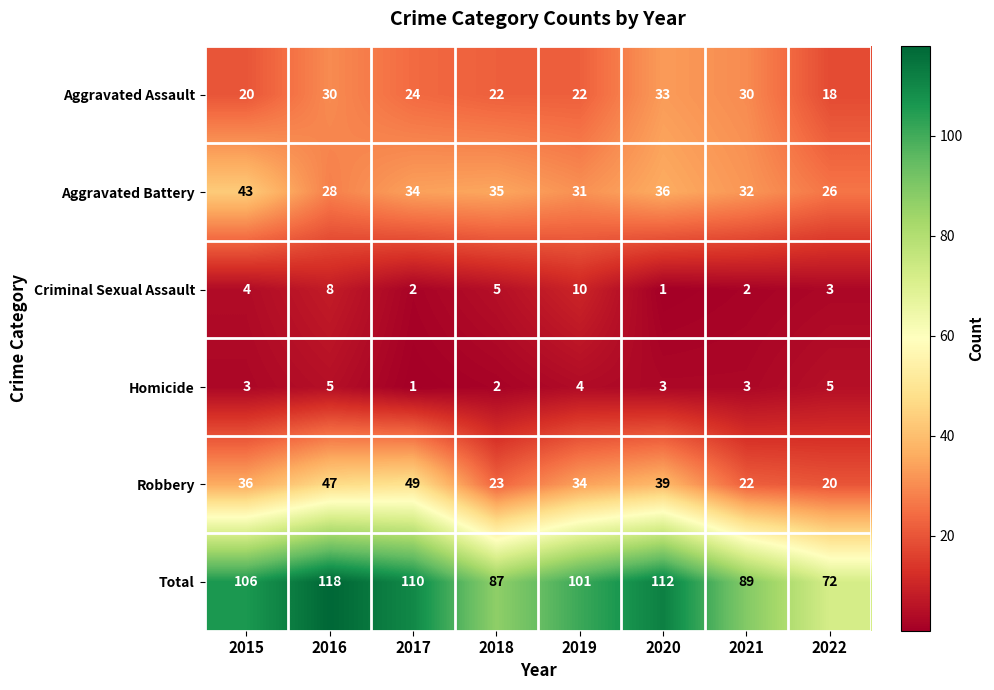

Rank the series at 2018 from lowest to highest value.

Homicide, Criminal Sexual Assault, Aggravated Assault, Robbery, Aggravated Battery, Total